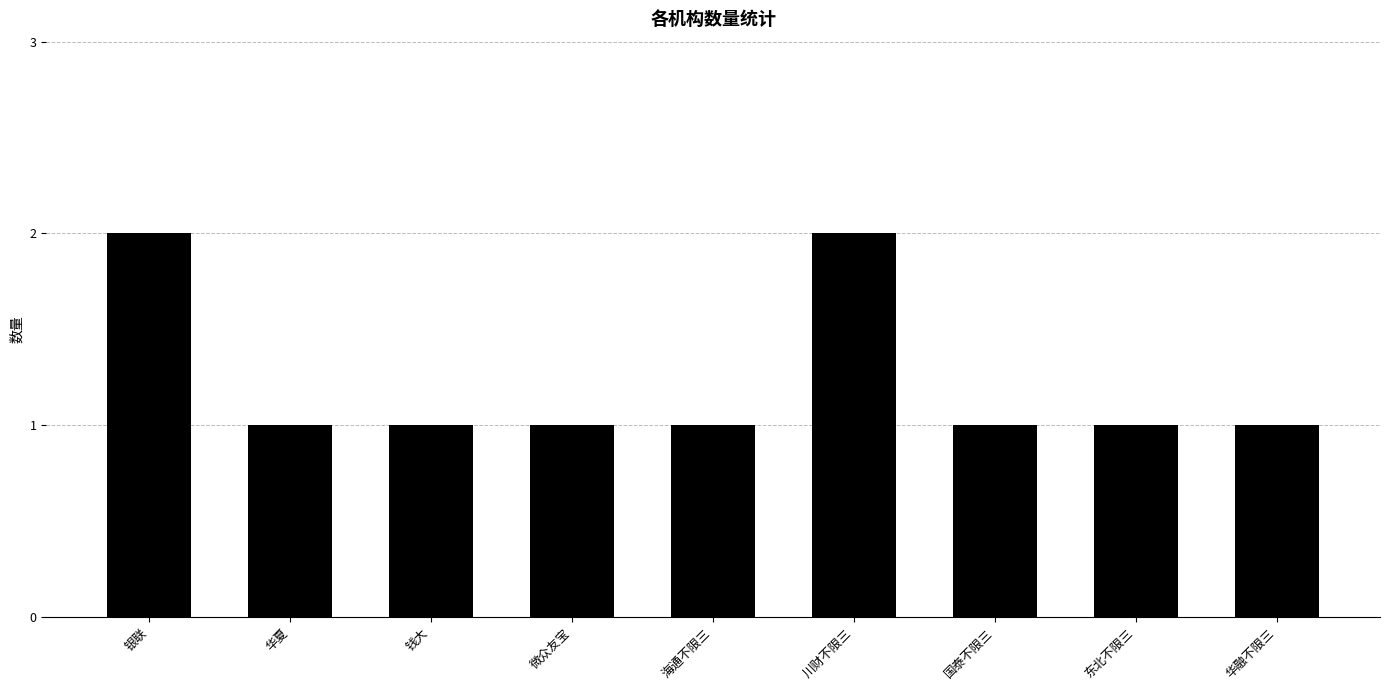

True or false: the data shows 1 at 华夏.

True